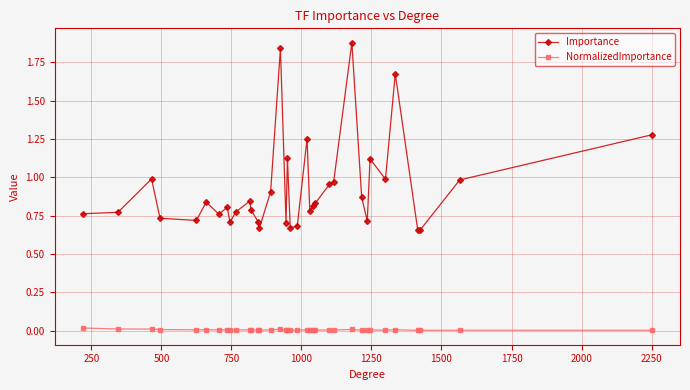

What is the difference between the second highest and second lowest values in the Importance series?

1.2